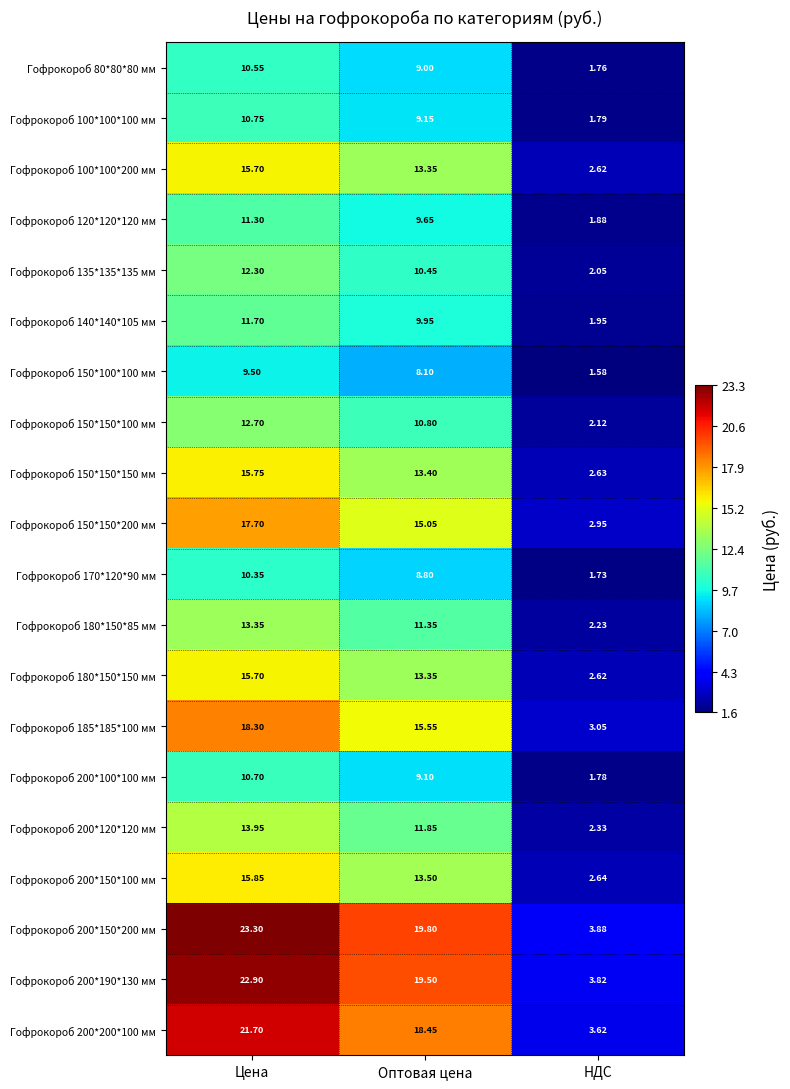

How many distinct data groups are displayed?

20